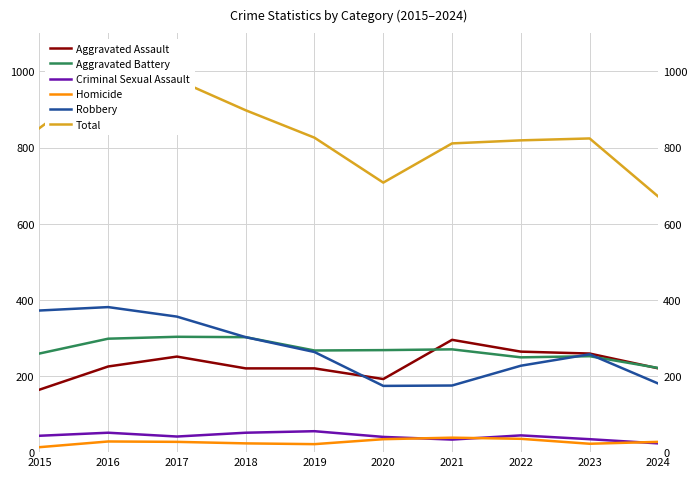

True or false: Aggravated Battery has more than 1 points higher than both neighbors.

True